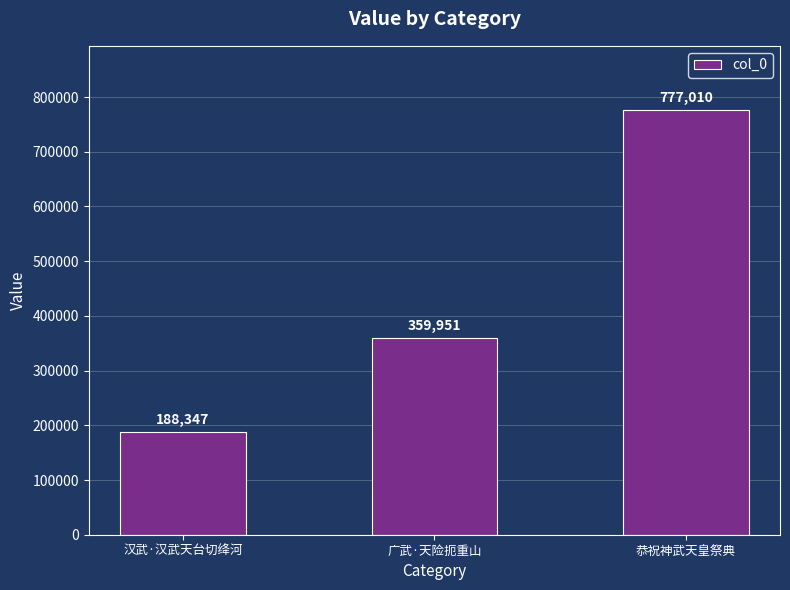

How many series are shown in this chart?

1